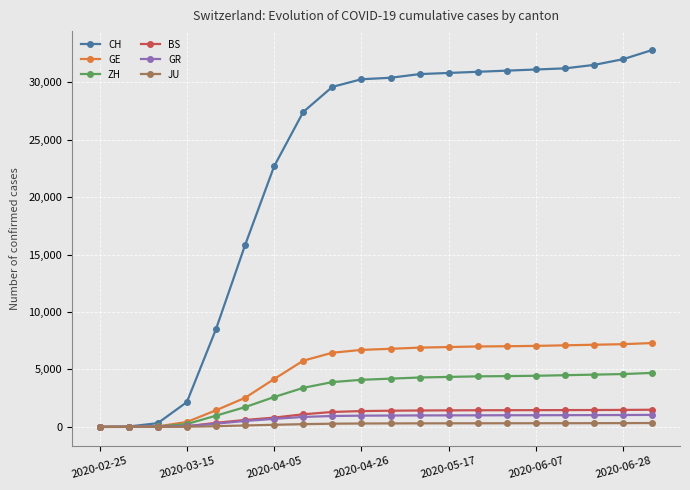

Which series has the largest range (max minus min)?

CH